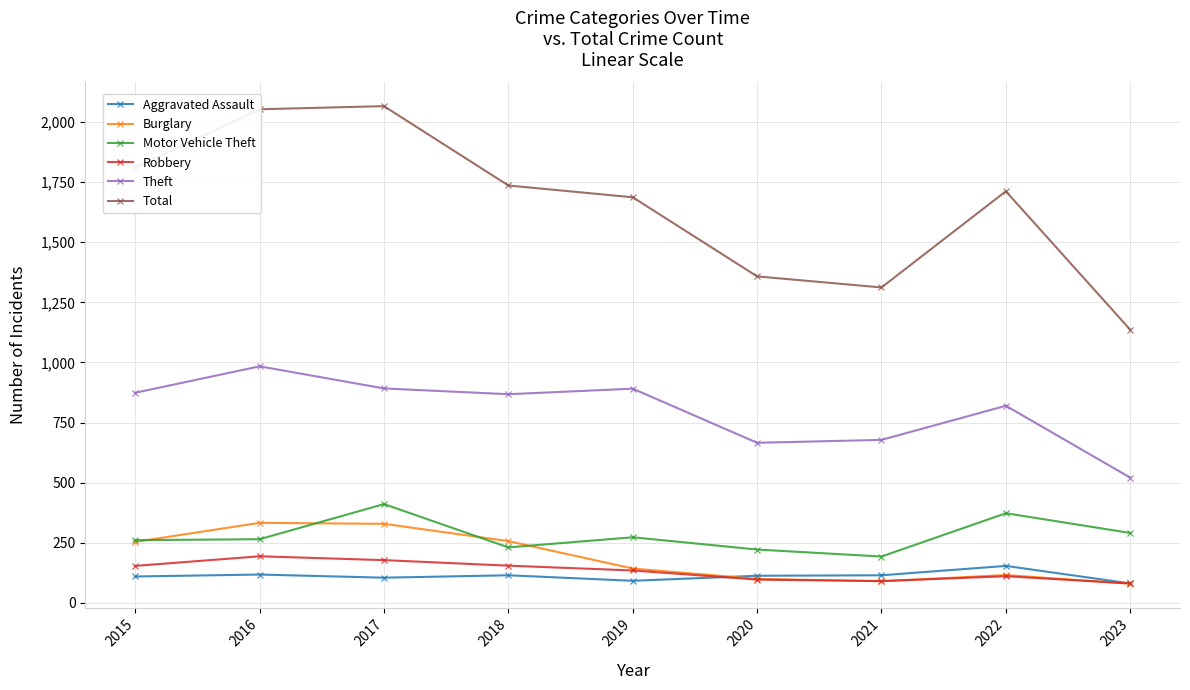

True or false: Motor Vehicle Theft and Theft intersect in this chart.

False